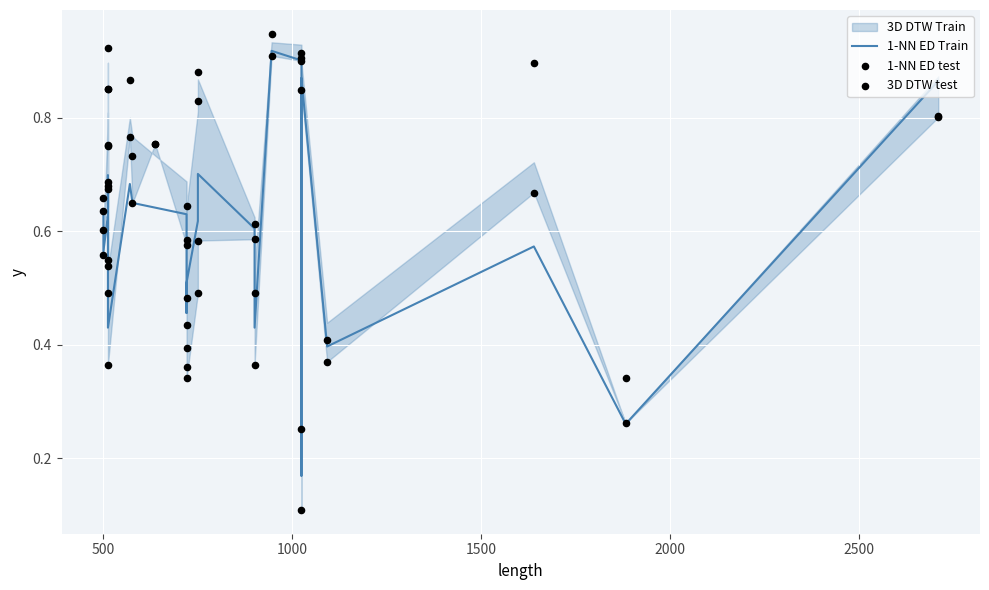

Which series has the largest total across all categories?

3D DTW test